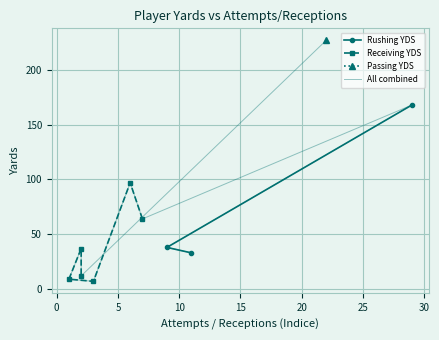

True or false: D. Ferrell RUSHING YDS has a value of 285 at 4.

False